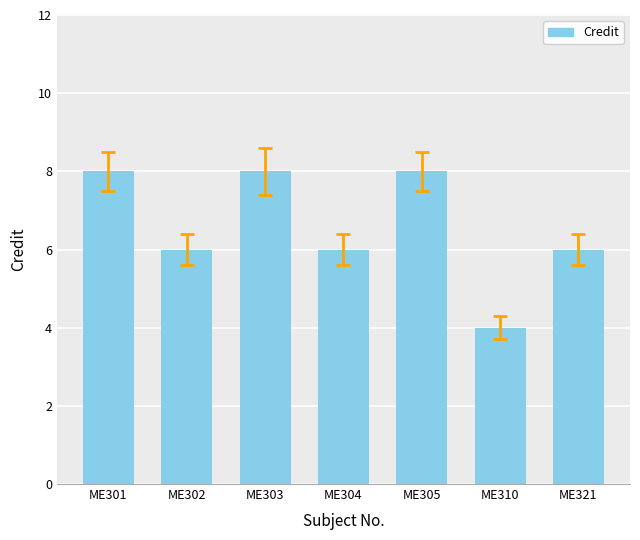

Which label corresponds to the smallest value in the chart?

ME310